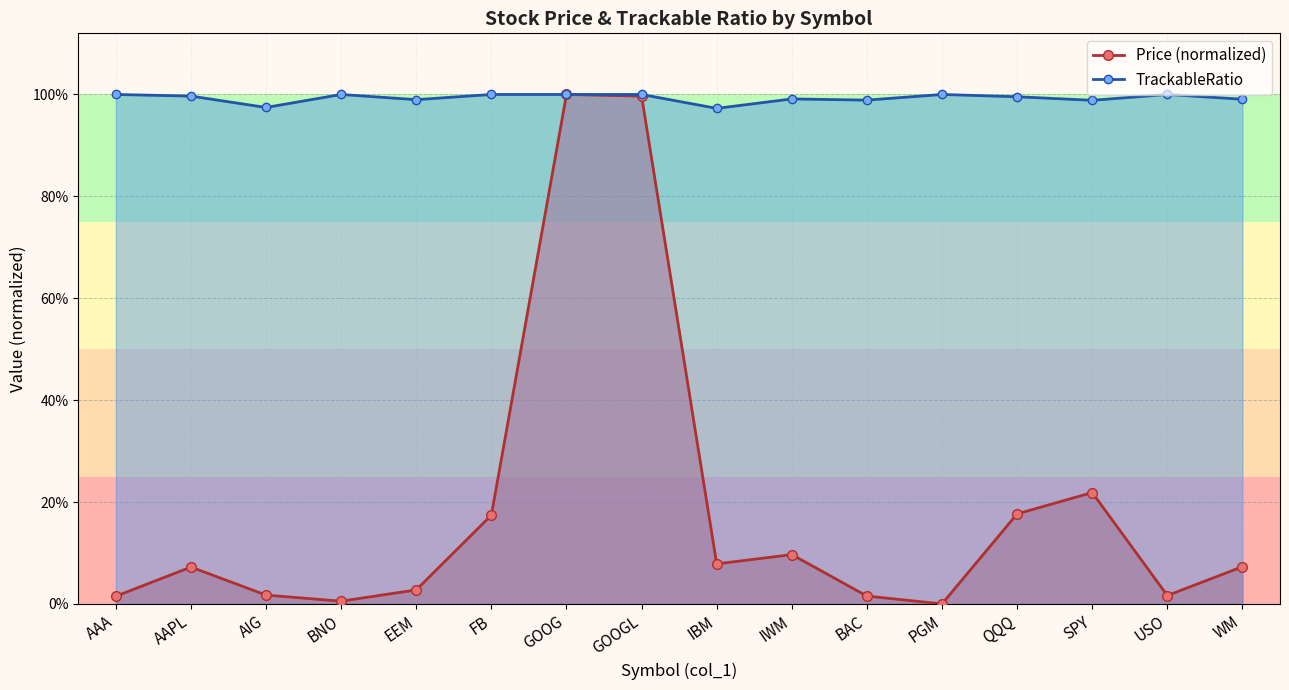

Does the chart have visible grid lines?

Yes